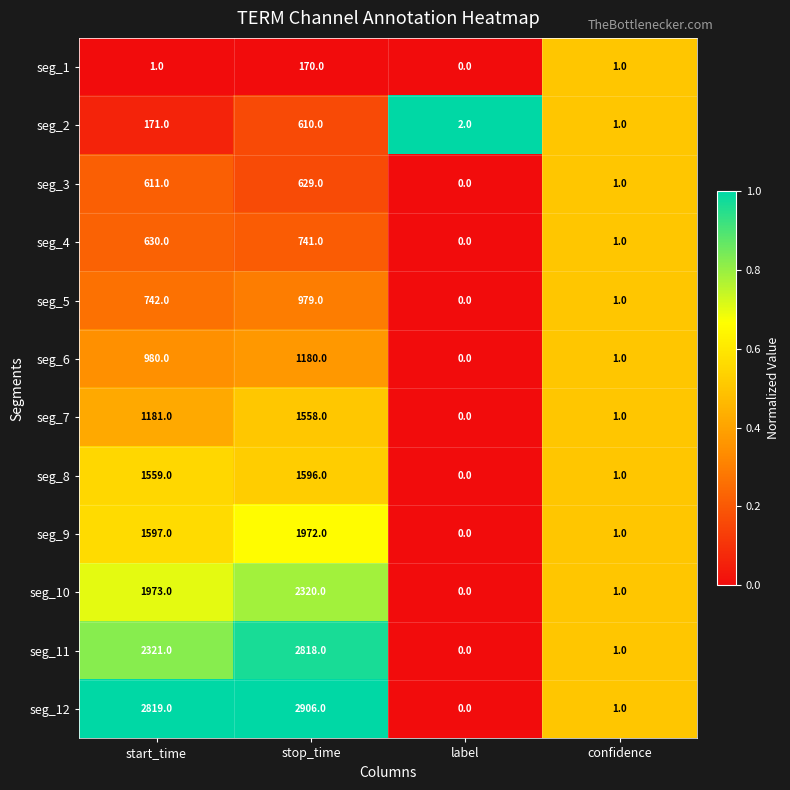

At how many categories does at least one series exceed 0?

4